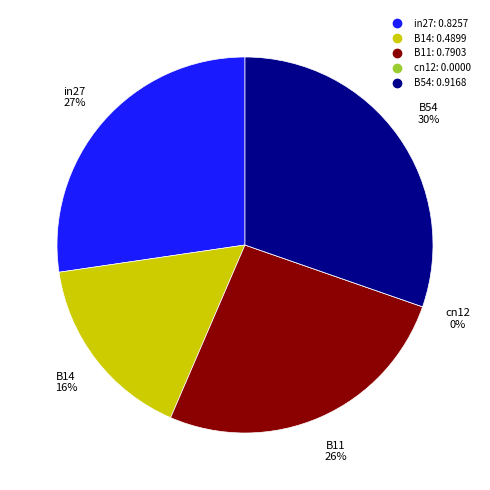

Which category has the biggest portion of the pie?

B54